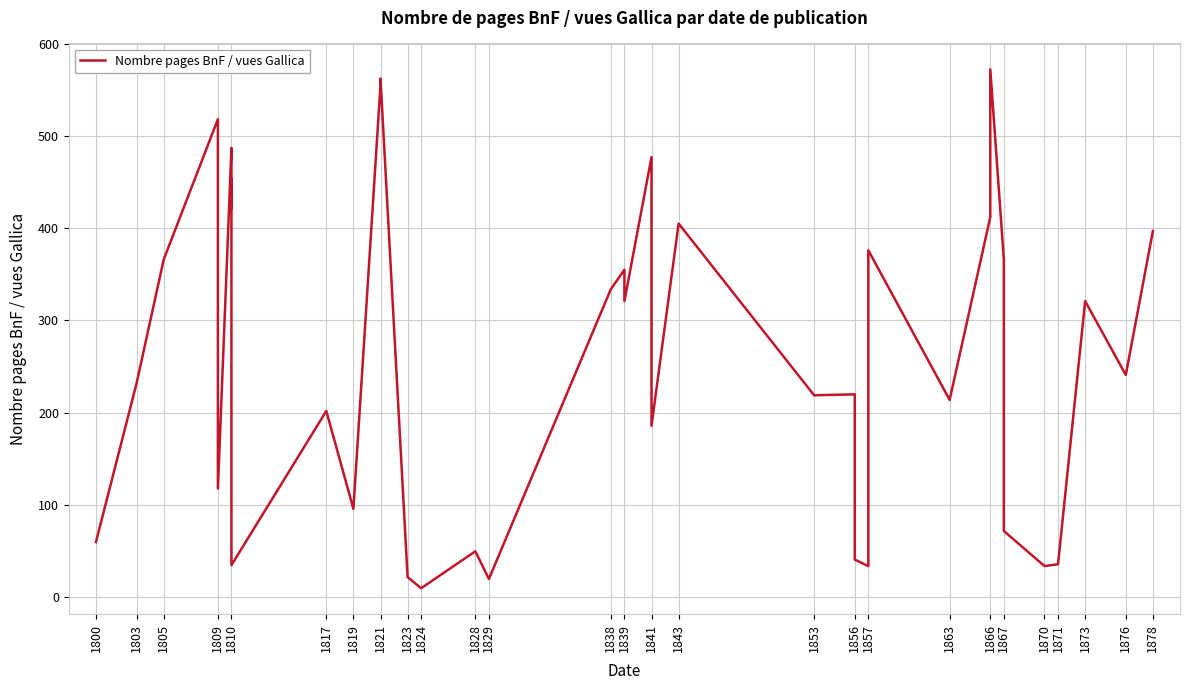

At which label does the data first exceed 321?

1805